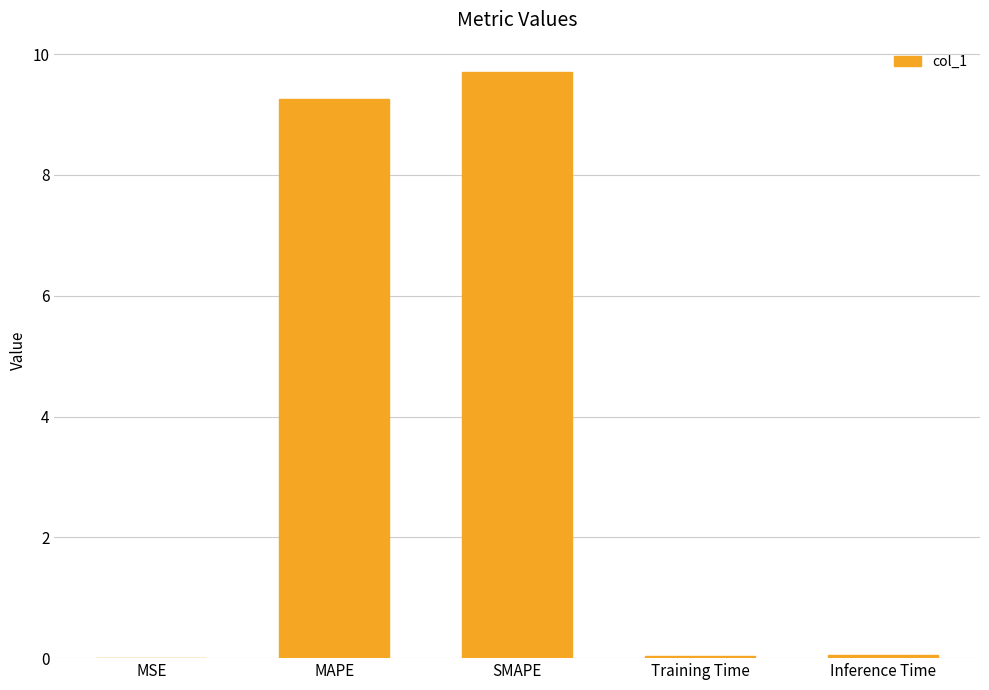

What is the sum of all values?

19.0